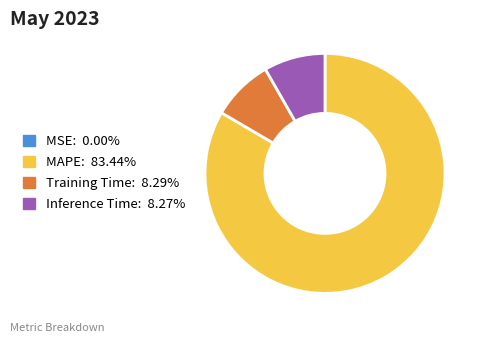

Does Inference Time: 8.27% represent more than half of the total?

No